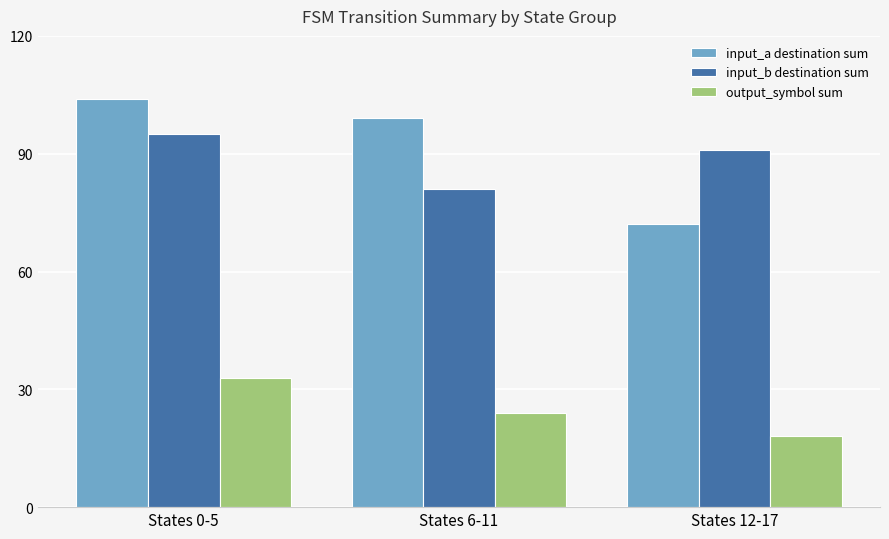

How many data points does each series have?

3